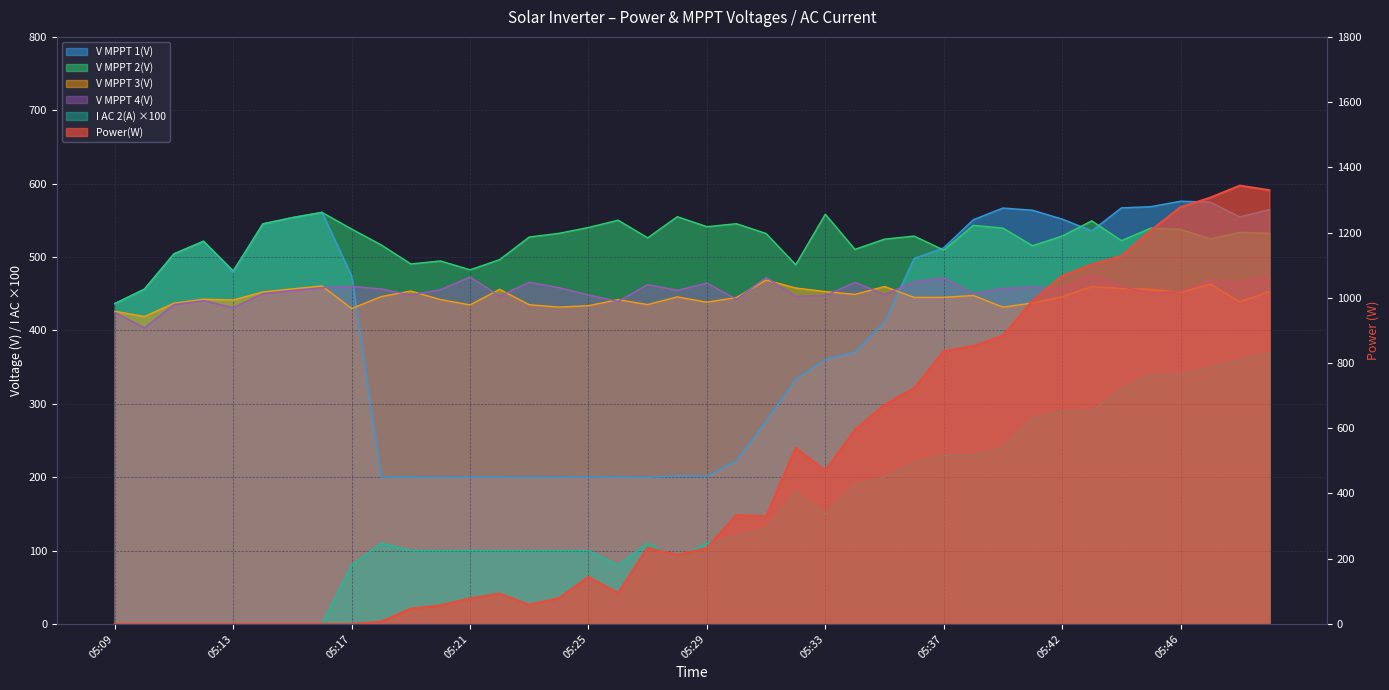

Which has a higher value, 05:23 or 05:27?

05:27